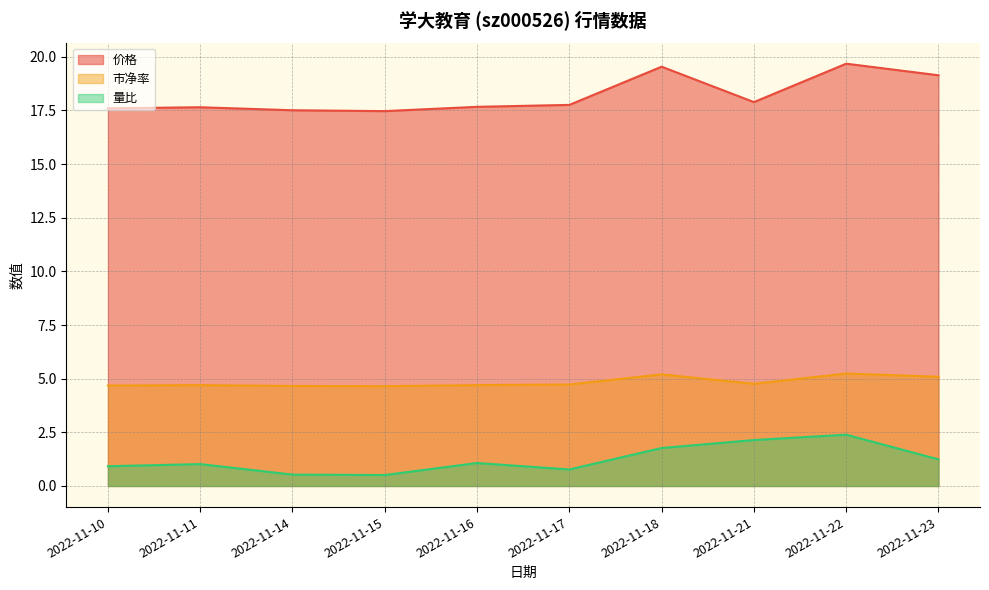

How many interior local valleys does the 价格 series have?

2